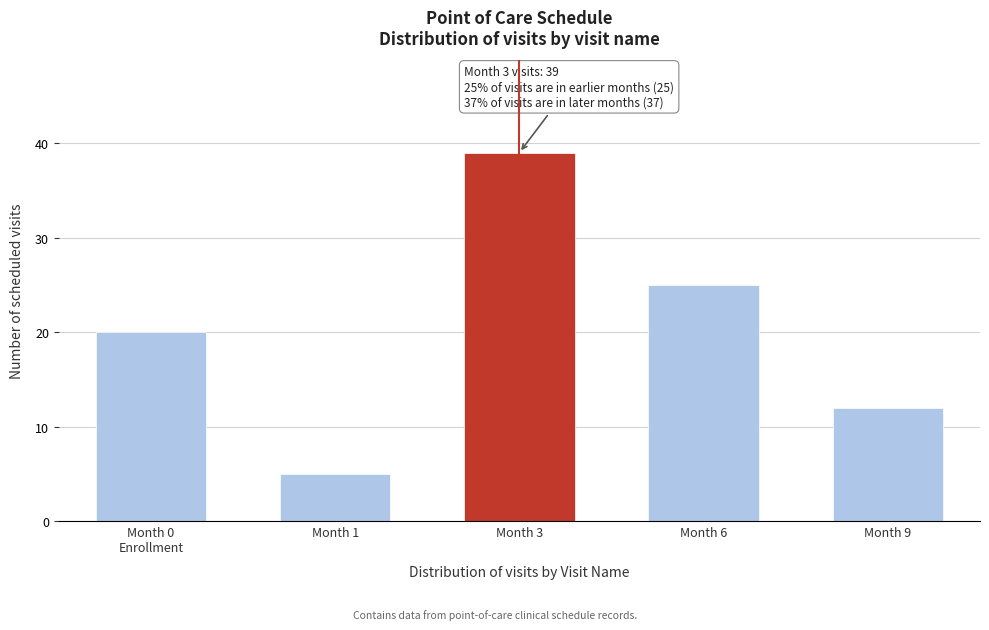

Reading right to left, what are all the values shown in this chart?

12	25	39	5	20